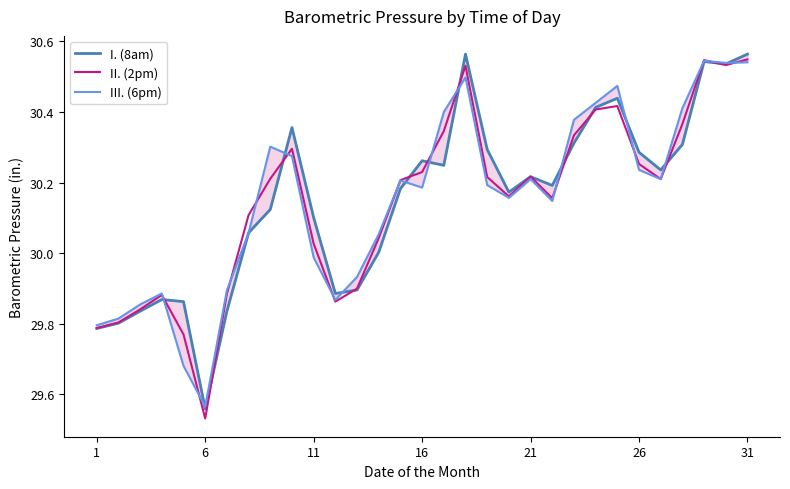

What are all the series names shown in the legend?

I. (8am), II. (2pm), III. (6pm)